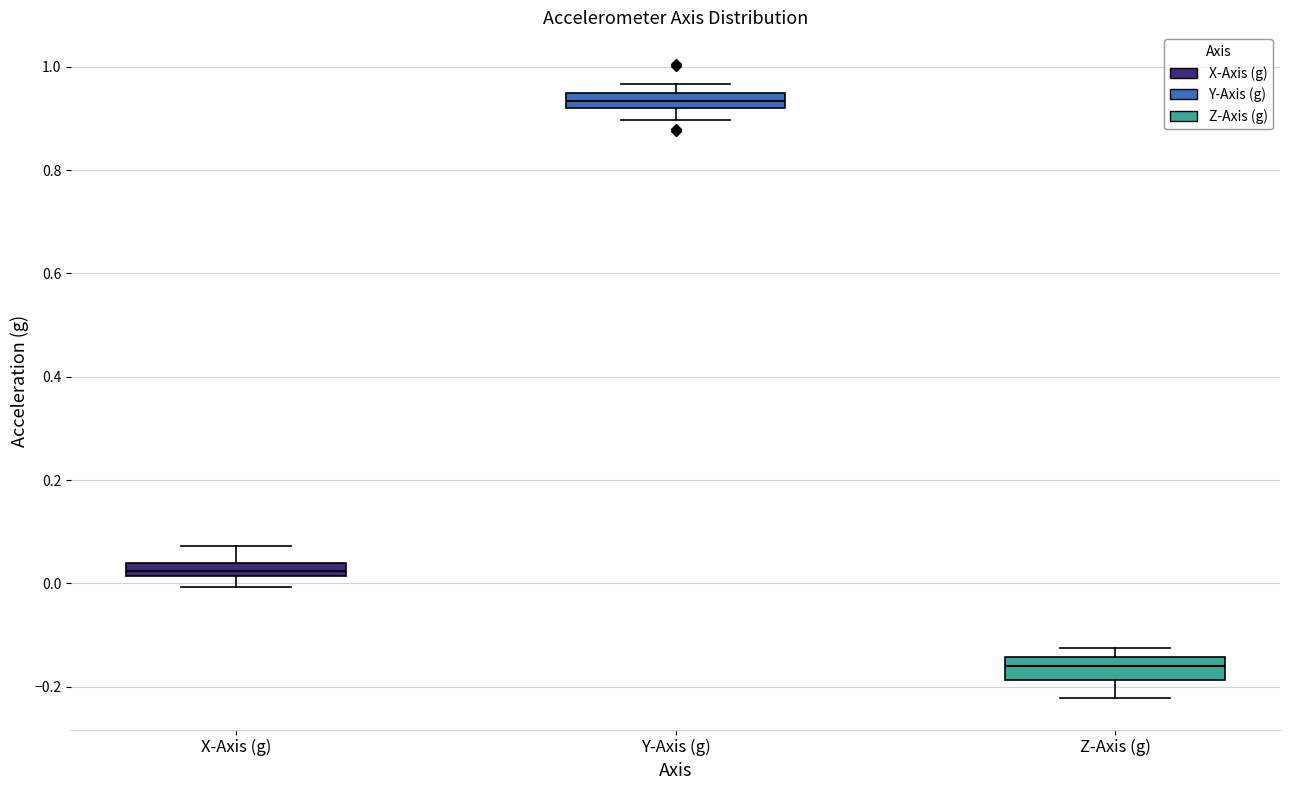

Where is the upper edge of the box for Z-Axis (g) on the y-axis? The values are not printed on the chart, so give them approximately, as read against the axis.

-0.14